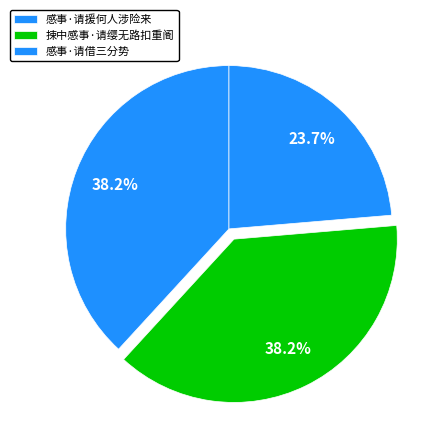

Does any single category account for the majority?

No